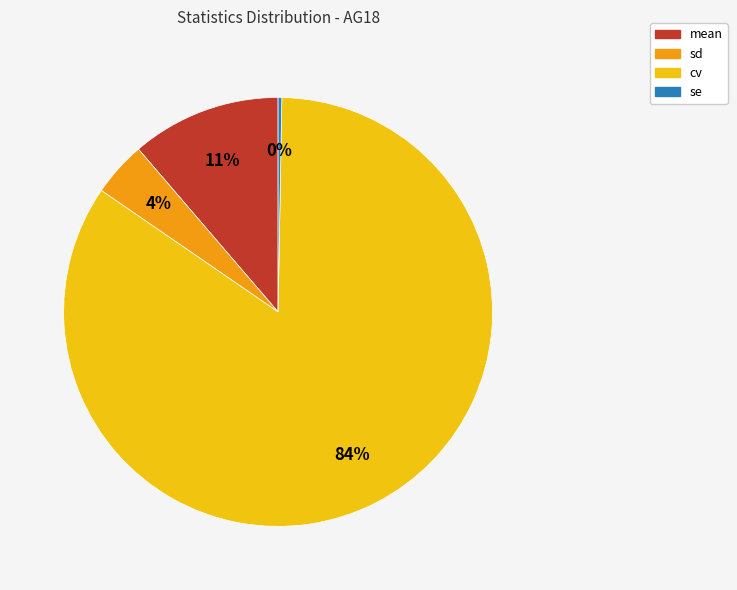

How many segments does this pie chart have?

4